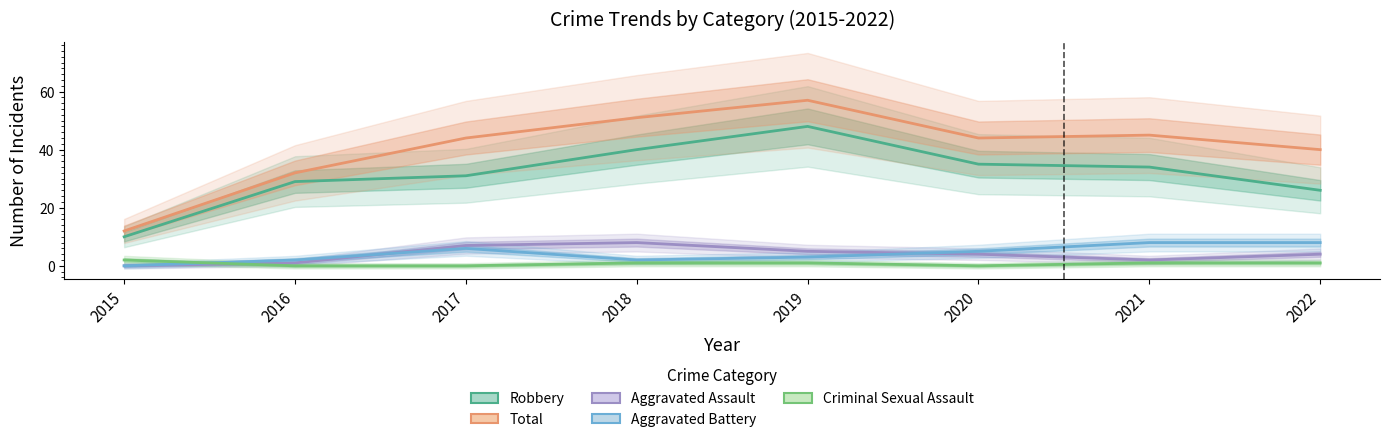

At which category does the chart reach its minimum across all series?

2015